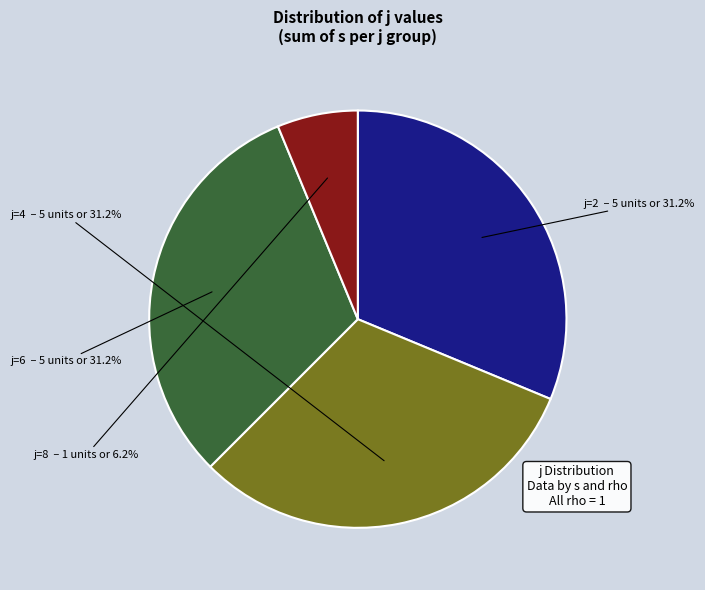

Which category has the smallest portion of the pie?

j=8